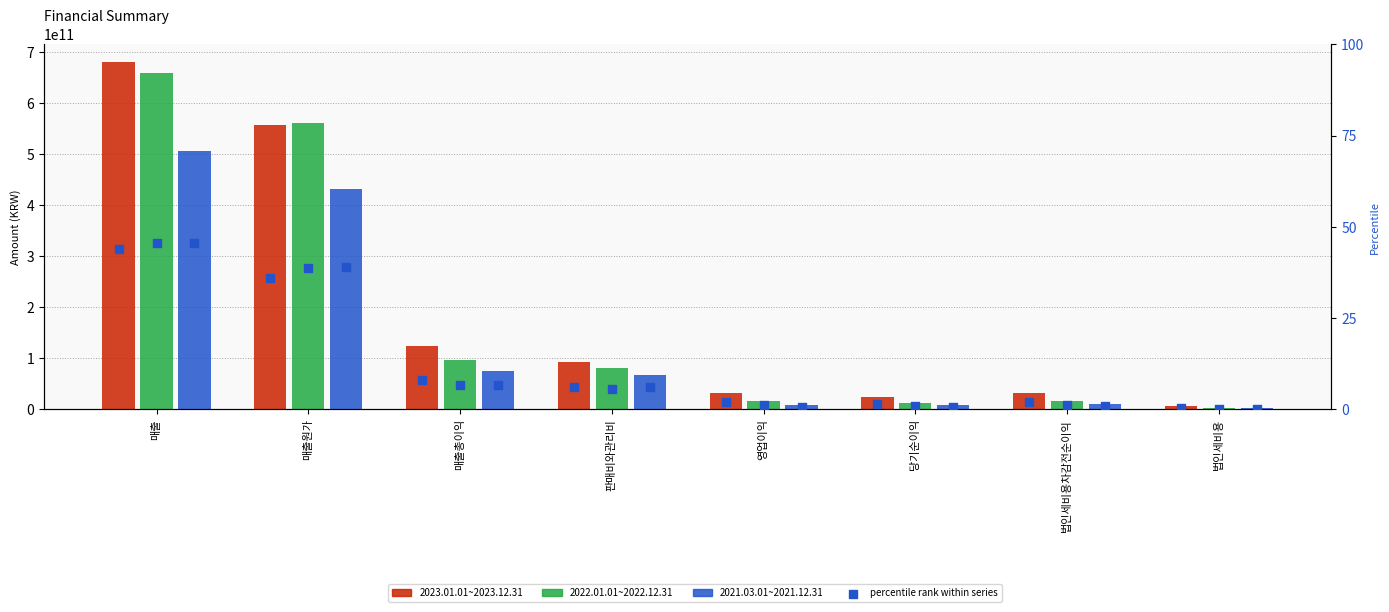

Which series has the widest spread of Y values?

2023.01.01~2023.12.31